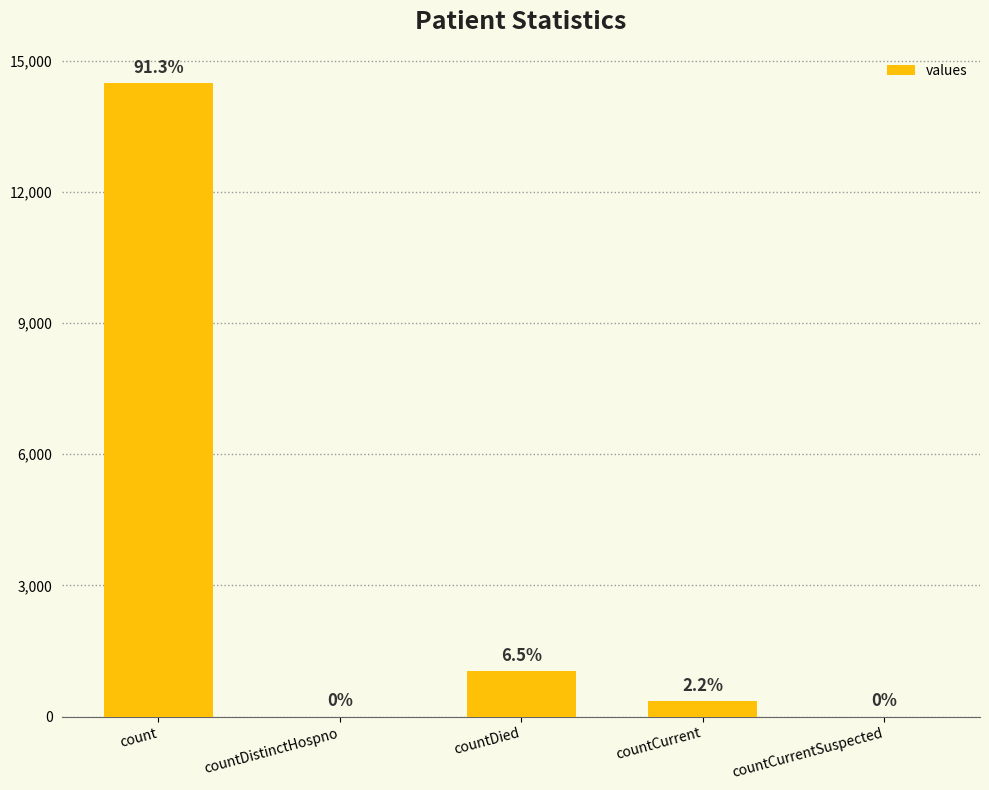

What position from the right is countDistinctHospno?

4